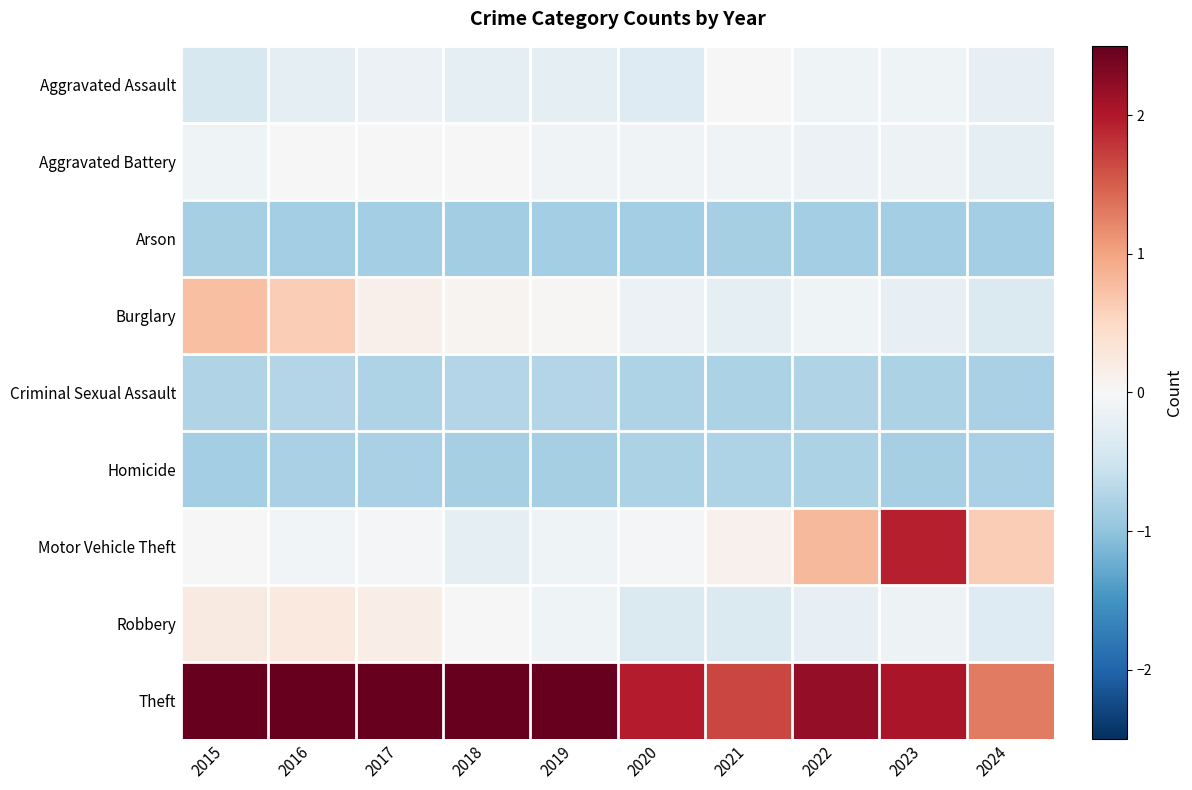

Reading left to right, transcribe all the data shown in this chart.

Aggravated Assault: 2015=-0.4	2016=-0.2	2017=-0.1	2018=-0.2	2019=-0.2	2020=-0.3	2021=-0.0	2022=-0.1	2023=-0.1	2024=-0.2
Aggravated Battery: 2015=-0.1	2016=0.0	2017=0.0	2018=0.0	2019=-0.1	2020=-0.1	2021=-0.1	2022=-0.1	2023=-0.1	2024=-0.2
Arson: 2015=-0.8	2016=-0.8	2017=-0.9	2018=-0.9	2019=-0.8	2020=-0.9	2021=-0.8	2022=-0.8	2023=-0.8	2024=-0.9
Burglary: 2015=0.8	2016=0.6	2017=0.1	2018=0.1	2019=0.0	2020=-0.1	2021=-0.2	2022=-0.1	2023=-0.2	2024=-0.4
Criminal Sexual Assault: 2015=-0.8	2016=-0.7	2017=-0.8	2018=-0.7	2019=-0.7	2020=-0.8	2021=-0.8	2022=-0.8	2023=-0.8	2024=-0.8
Homicide: 2015=-0.9	2016=-0.8	2017=-0.8	2018=-0.8	2019=-0.8	2020=-0.8	2021=-0.8	2022=-0.8	2023=-0.8	2024=-0.8
Motor Vehicle Theft: 2015=0.0	2016=-0.1	2017=-0.0	2018=-0.2	2019=-0.1	2020=-0.0	2021=0.1	2022=0.8	2023=1.9	2024=0.6
Robbery: 2015=0.2	2016=0.2	2017=0.2	2018=0.0	2019=-0.1	2020=-0.4	2021=-0.4	2022=-0.2	2023=-0.1	2024=-0.3
Theft: 2015=2.9	2016=3.0	2017=3.2	2018=3.1	2019=3.0	2020=2.0	2021=1.7	2022=2.2	2023=2.0	2024=1.3